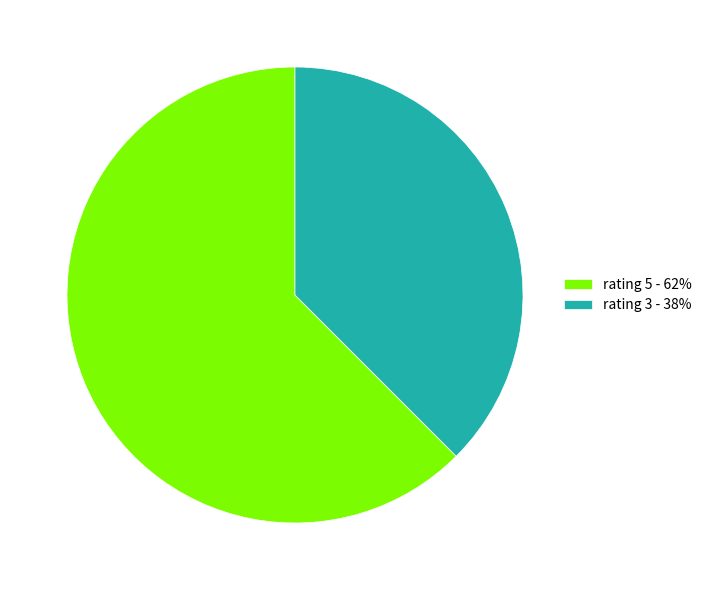

Combined, do rating 5 and rating 3 account for over 50%?

Yes